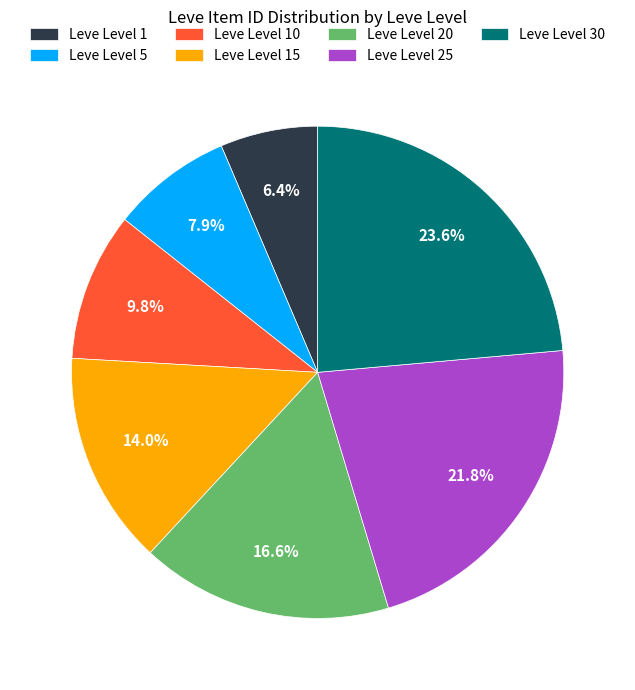

Is there any slice that represents more than half of the pie?

No